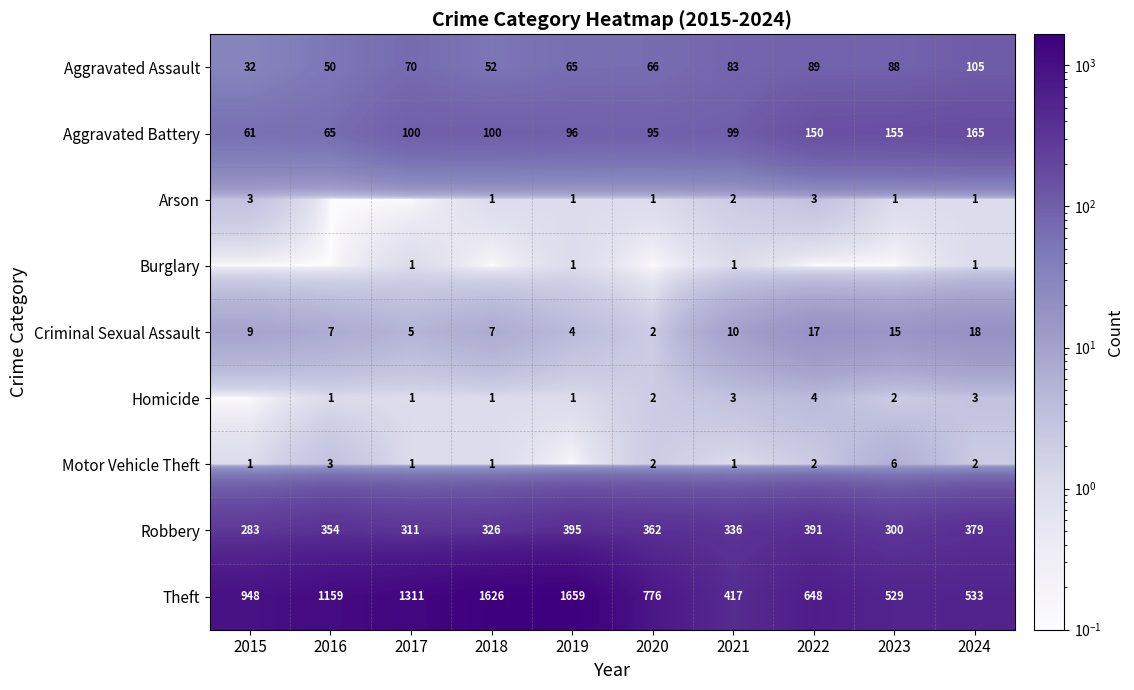

What is the approximate value of Aggravated Battery at 2019?

96.0